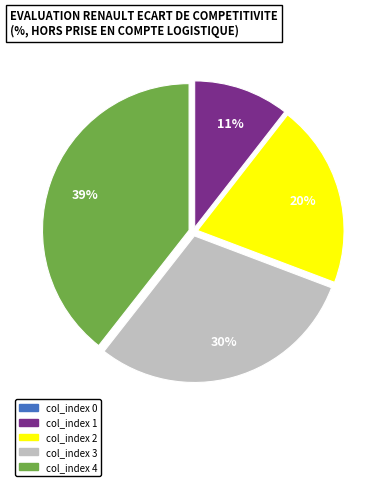

To the nearest percent, what is the difference between the largest and smallest slice percentages?

39%